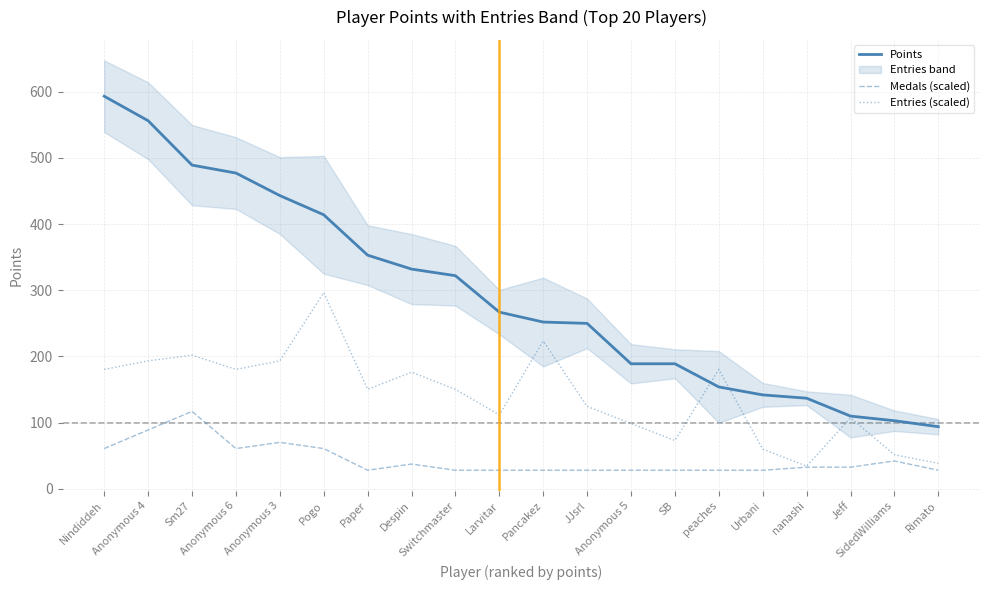

What is the smallest value displayed?

28.2